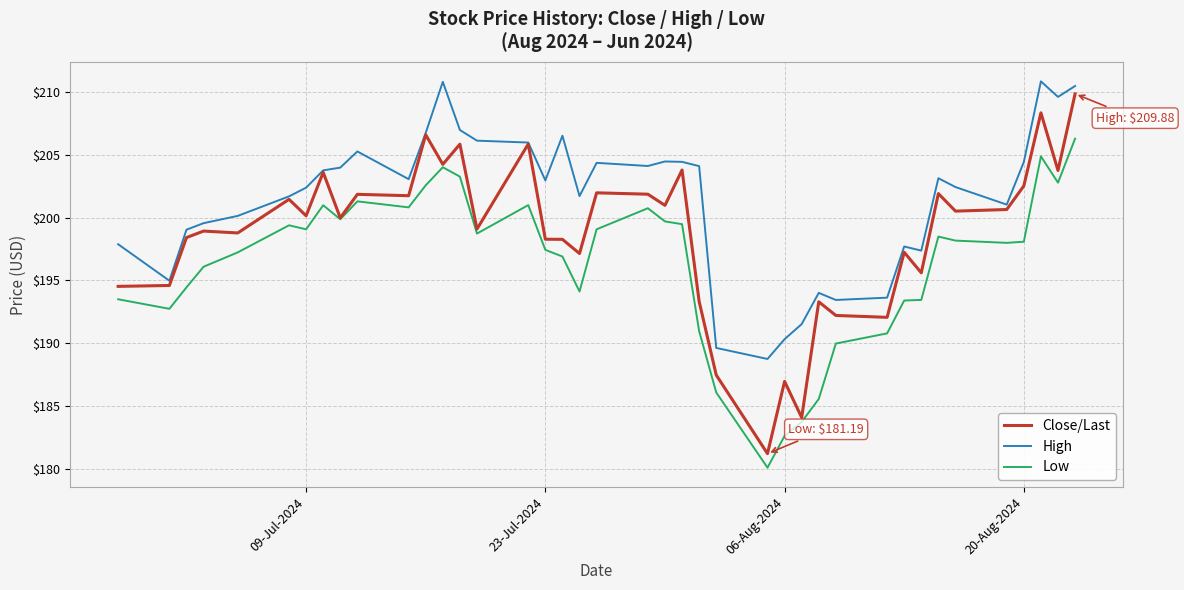

List the series in order of their overall mean, lowest first.

Low, Close/Last, High